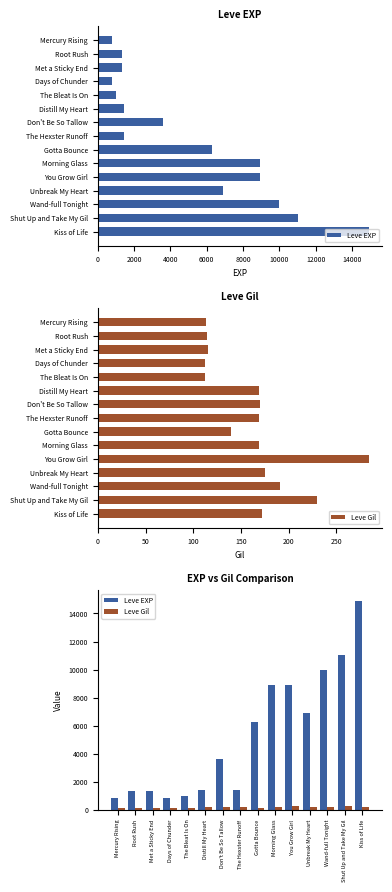

Reading right to left, what are all the values shown in this chart?

Leve EXP: 14920	11040	9990	6880	8930	8930	6280	1420	3600	1420	980	800	1330	1330	800
Leve Gil: 172	230	191	175	284	169	140	169	170	169	112	112	115	114	113